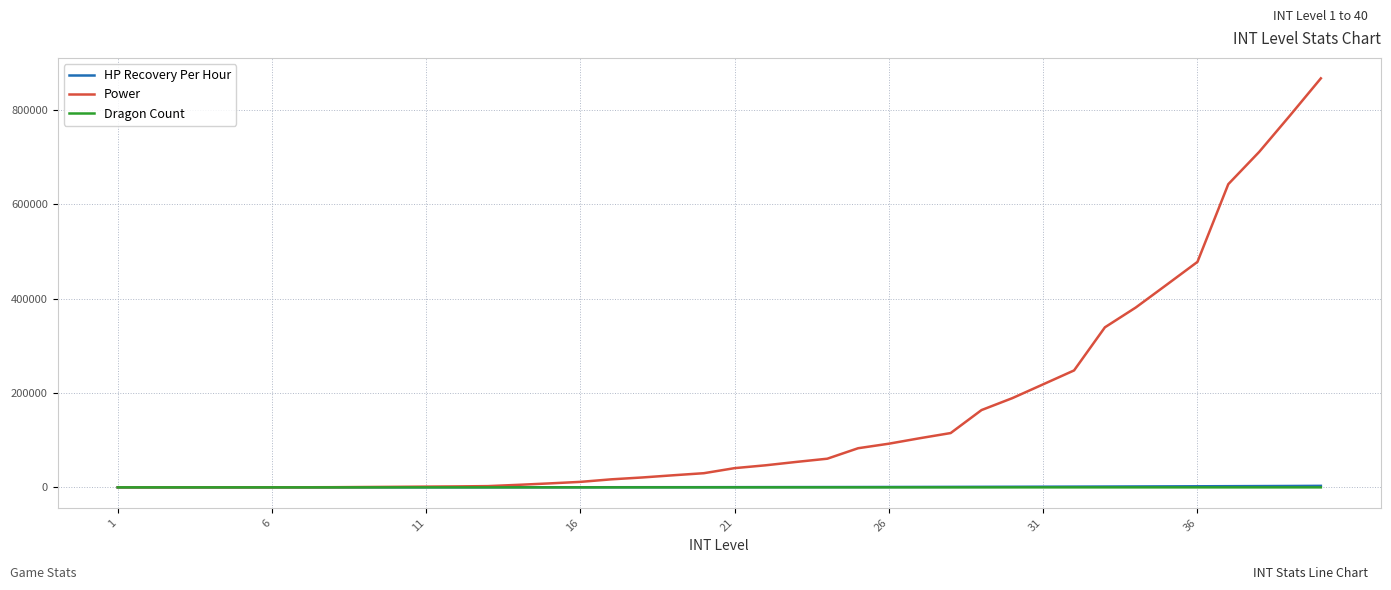

Which series has the largest total across all categories?

Power